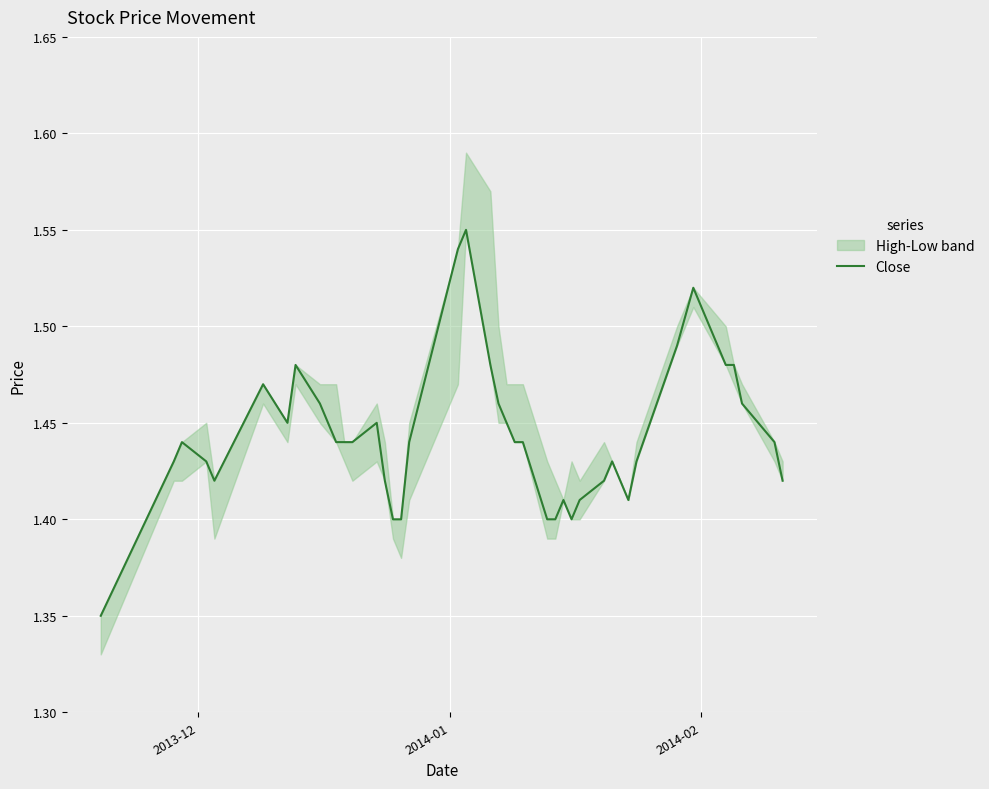

How many points are higher than both their immediate neighbors (excluding endpoints)?

8